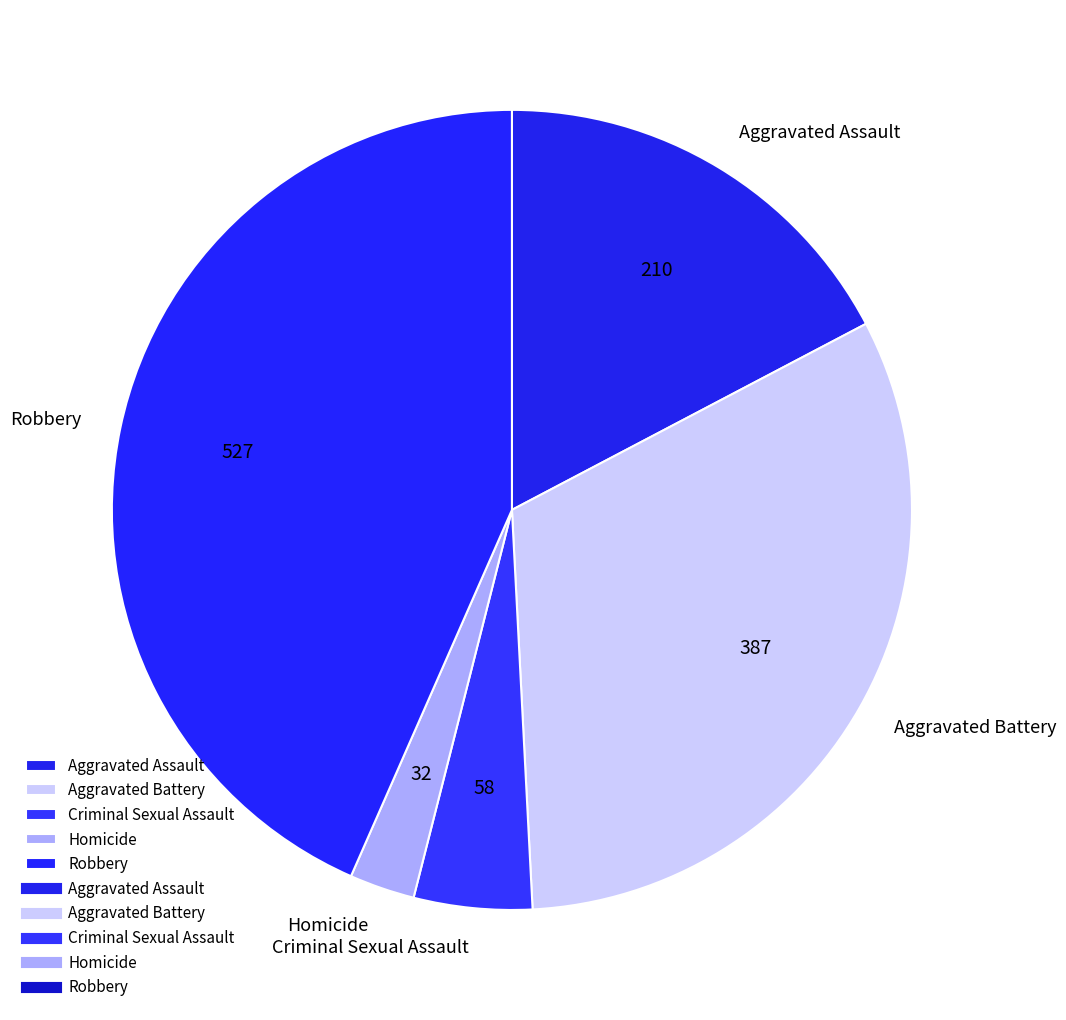

Which slice is the largest?

Robbery